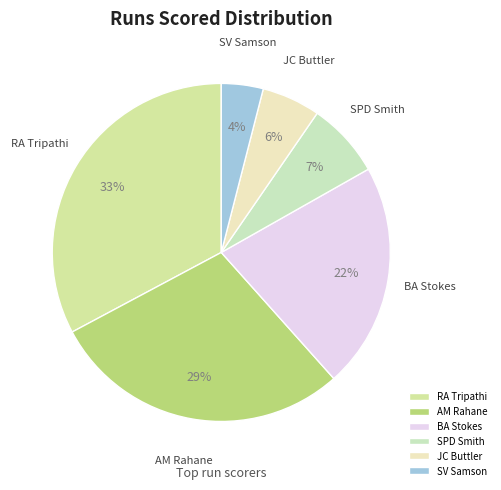

Is it true that SV Samson is 4% of the pie?

True